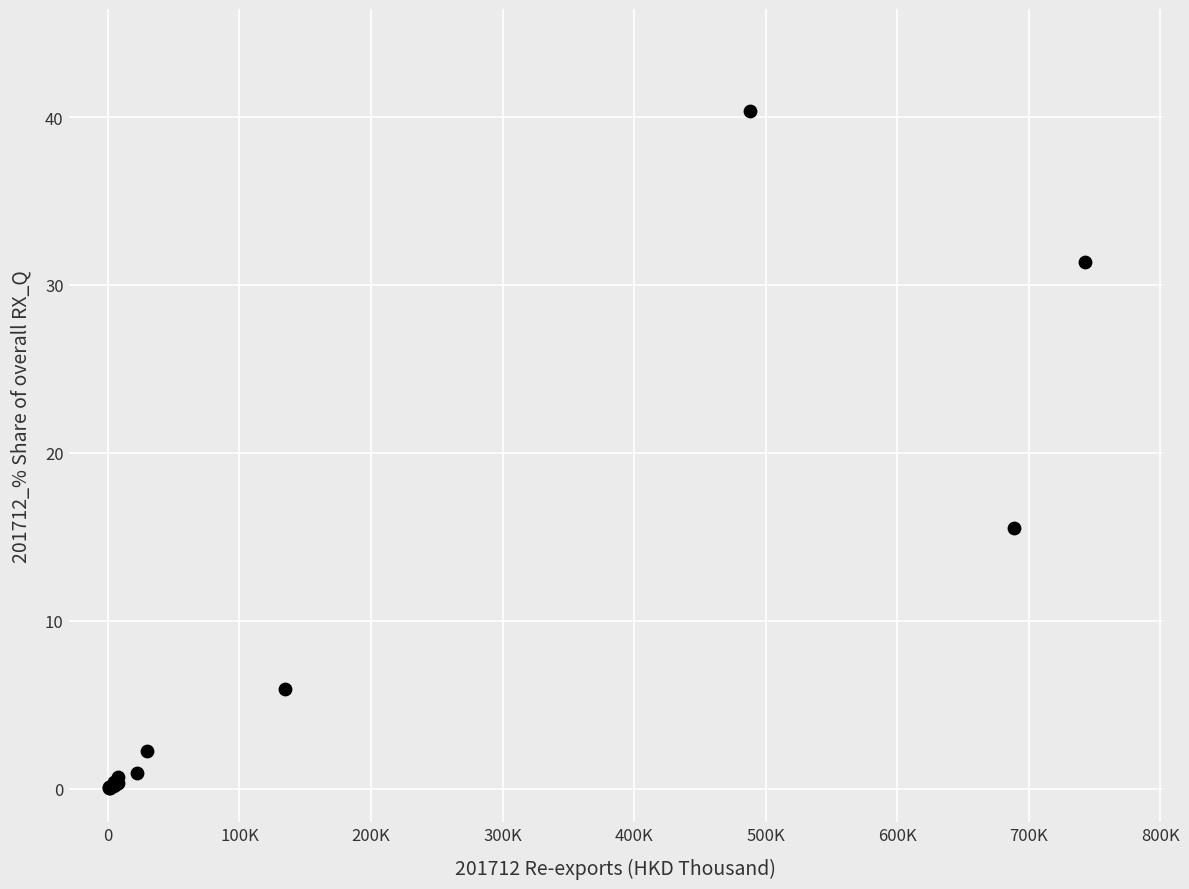

What Y value in the scatter plot is closest to 20?

15.5